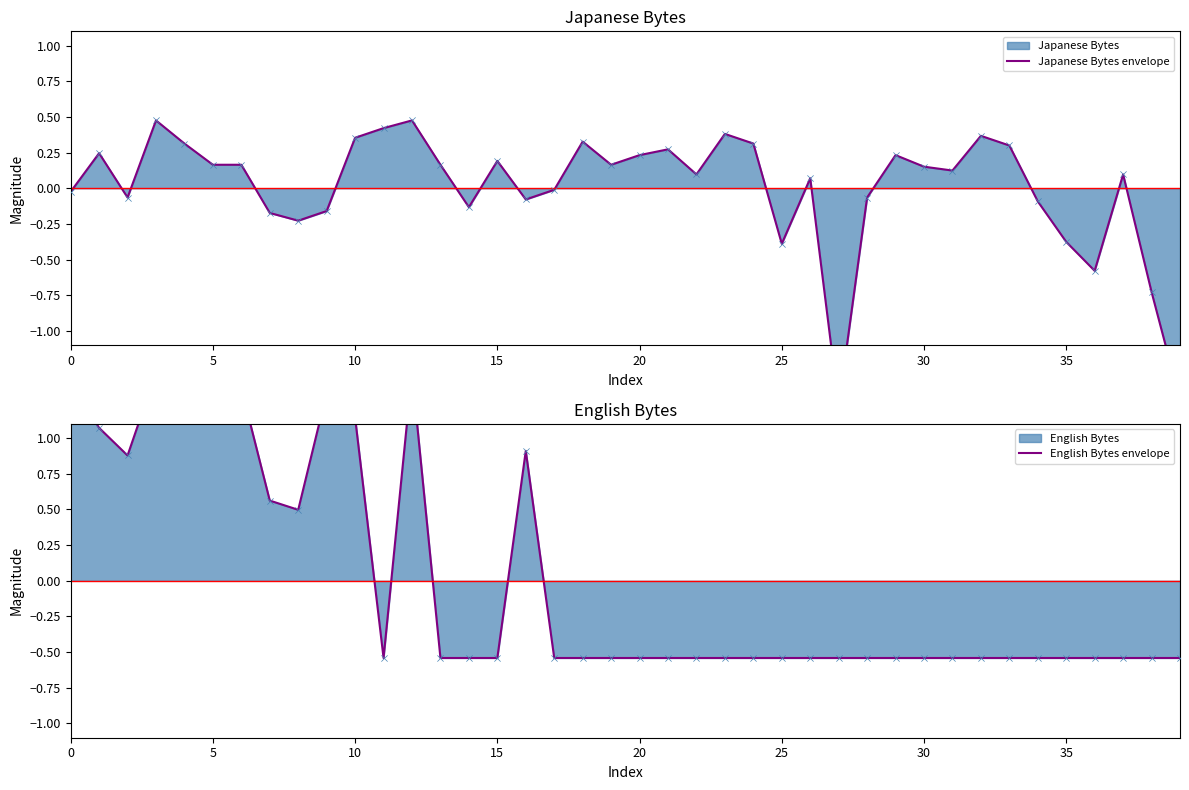

Which series has the largest Y range (max minus min)?

Japanese Bytes envelope